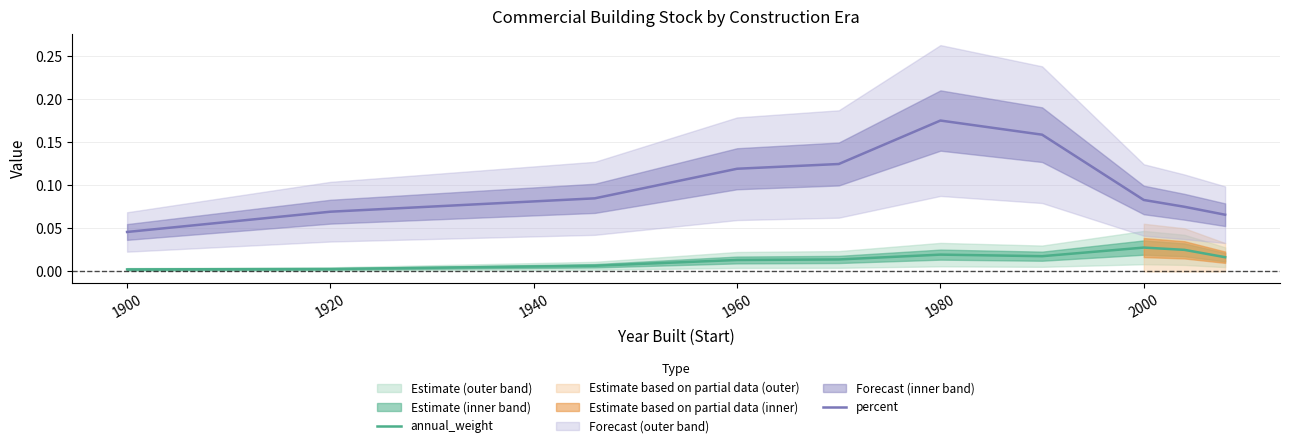

True or false: percent and annual_weight cross at least once.

False